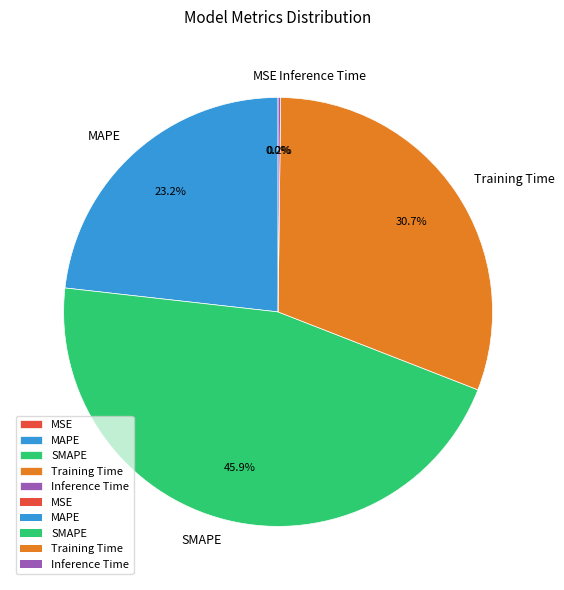

Is there any slice that represents more than half of the pie?

No